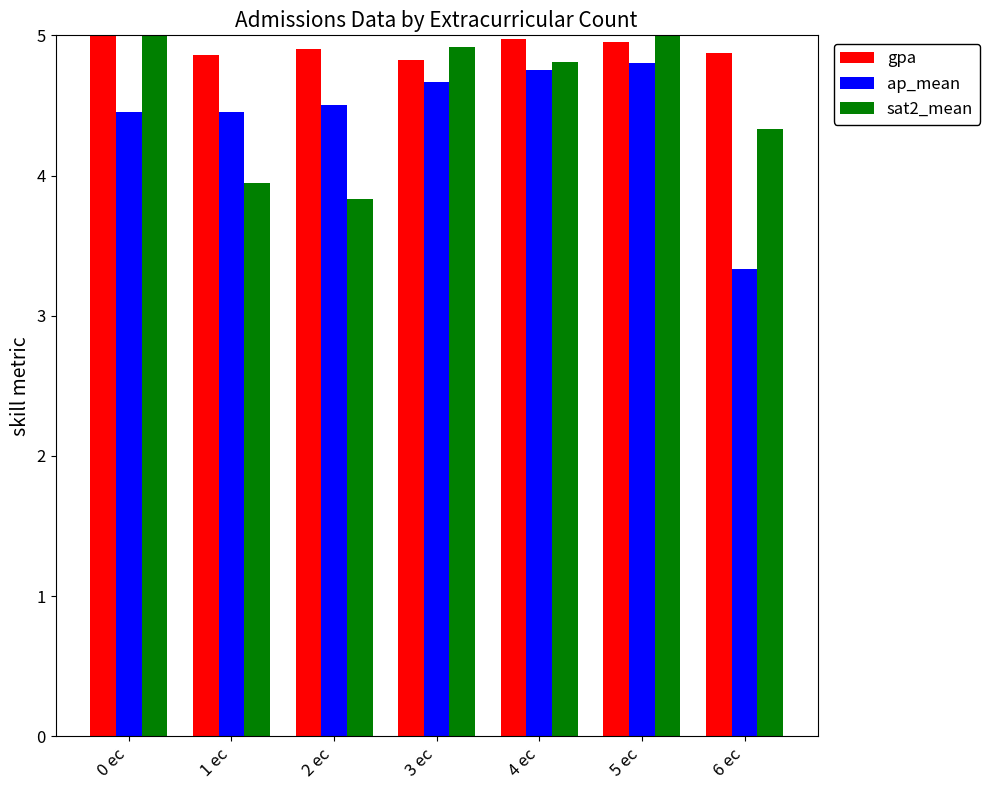

At 4 ec, list the series in order from largest to smallest.

gpa, sat2_mean, ap_mean